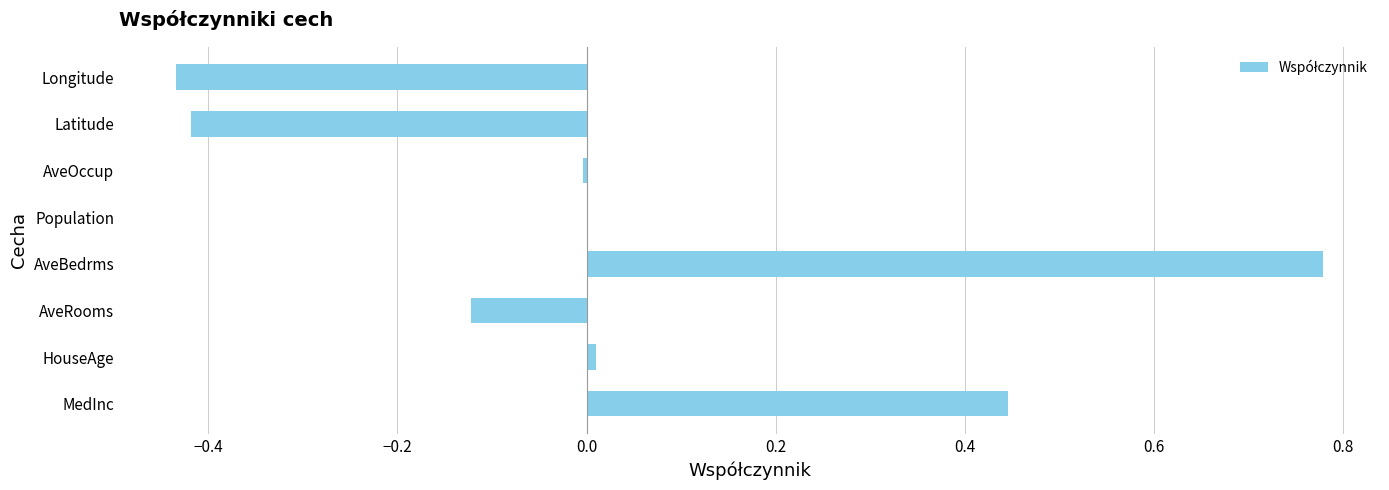

The value at AveRooms is -0.2. True or false?

False